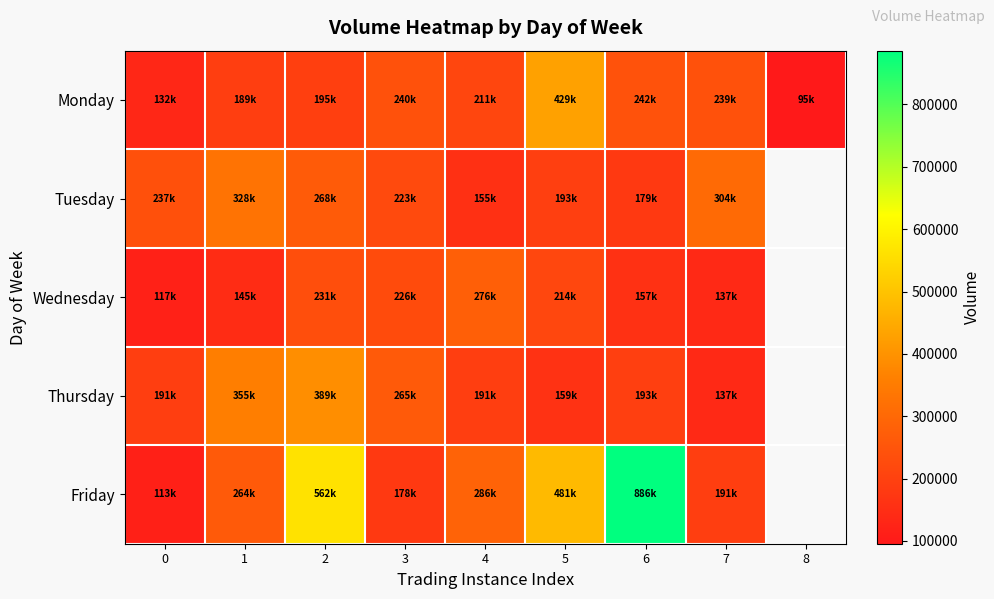

At which label does Tuesday first exceed 237976?

1